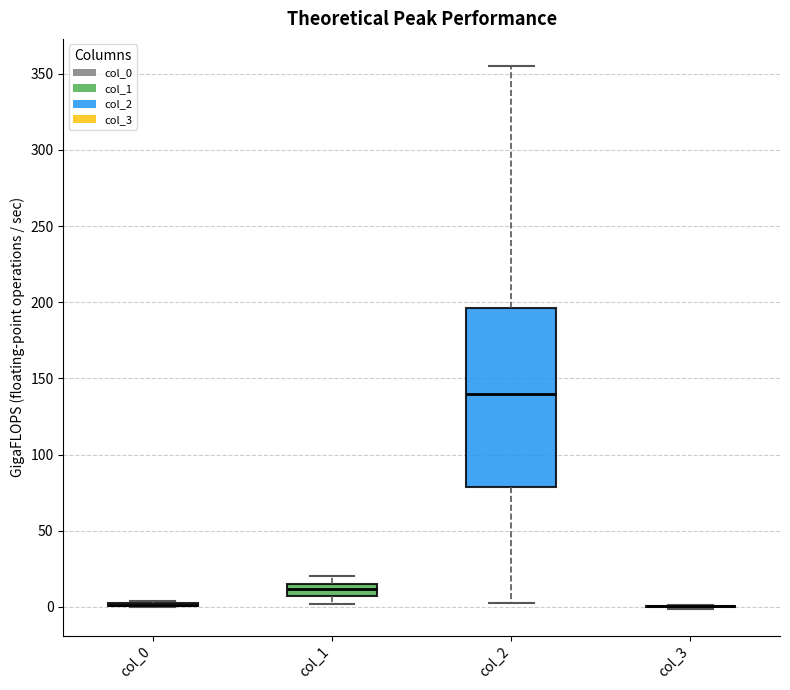

Reading left to right, transcribe this box plot: for each box, give where its median line is, the range the box spans, and where its two whiskers end, as read against the y-axis. The values are not printed on the chart, so give them approximately, as read against the axis.

col_0: box collapsed to a line at 0, whiskers 0 to 5
col_1: median 10, box 5 to 15, whiskers 0 to 20
col_2: median 140, box 80 to 195, whiskers 5 to 355
col_3: box collapsed to a line at 0, whiskers 0 to 0